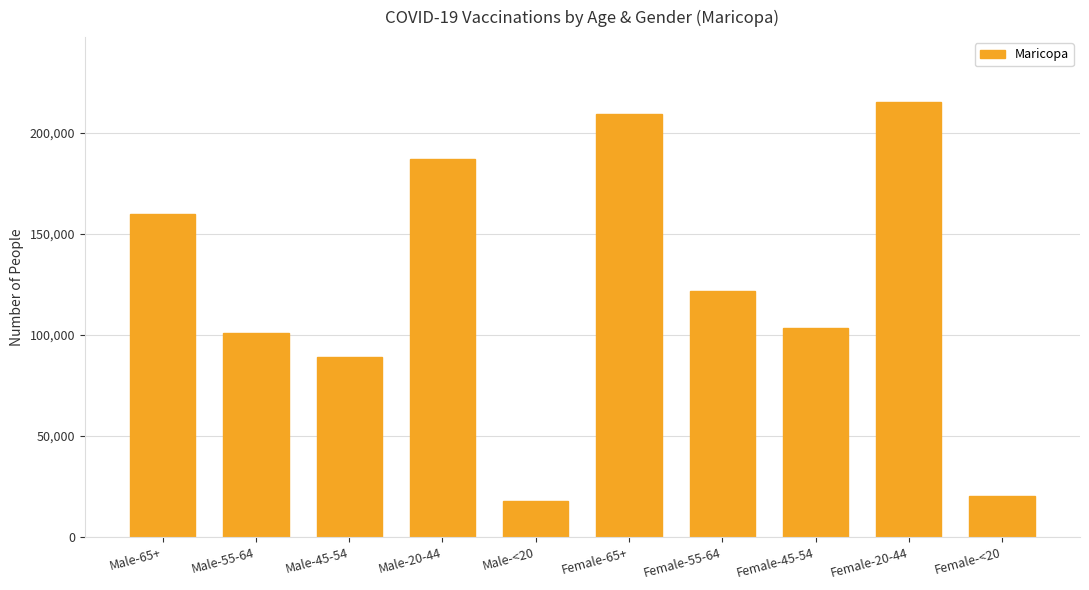

The chart shows a value of 7429 at Male-<20. True or false?

False